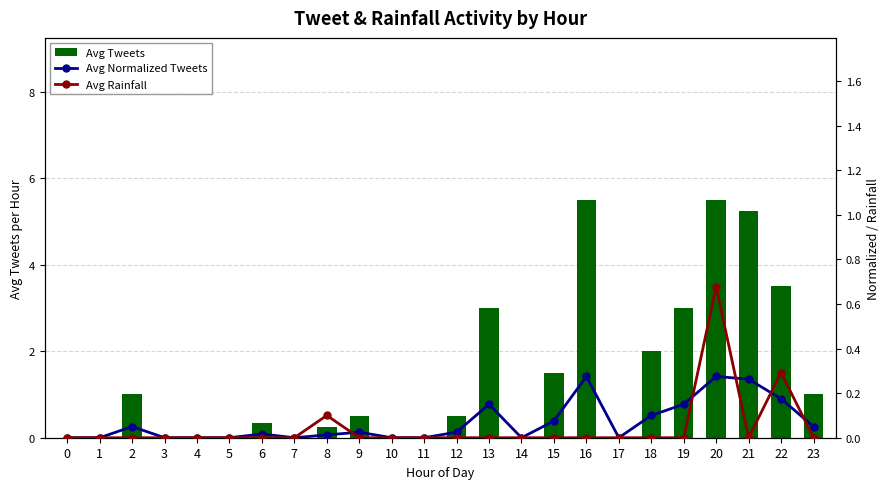

At which category is the sum across all series the highest?

20